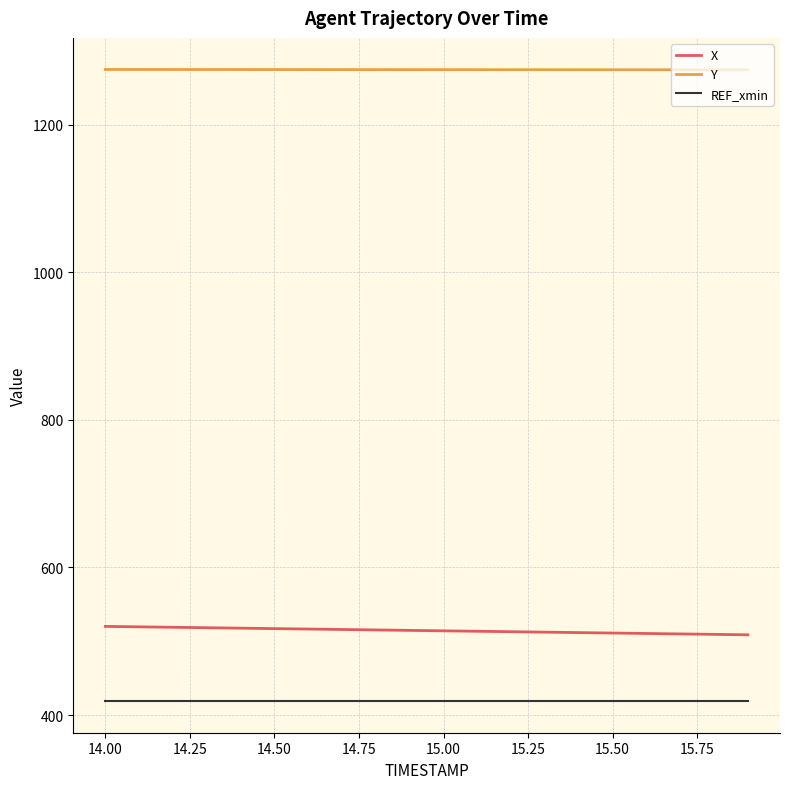

Rank the series by their maximum value, from lowest to highest.

REF_xmin, X, Y